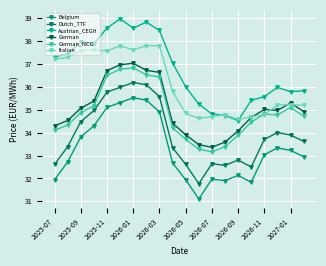

True or false: Austrian_CEGH and Belgium intersect in this chart.

False